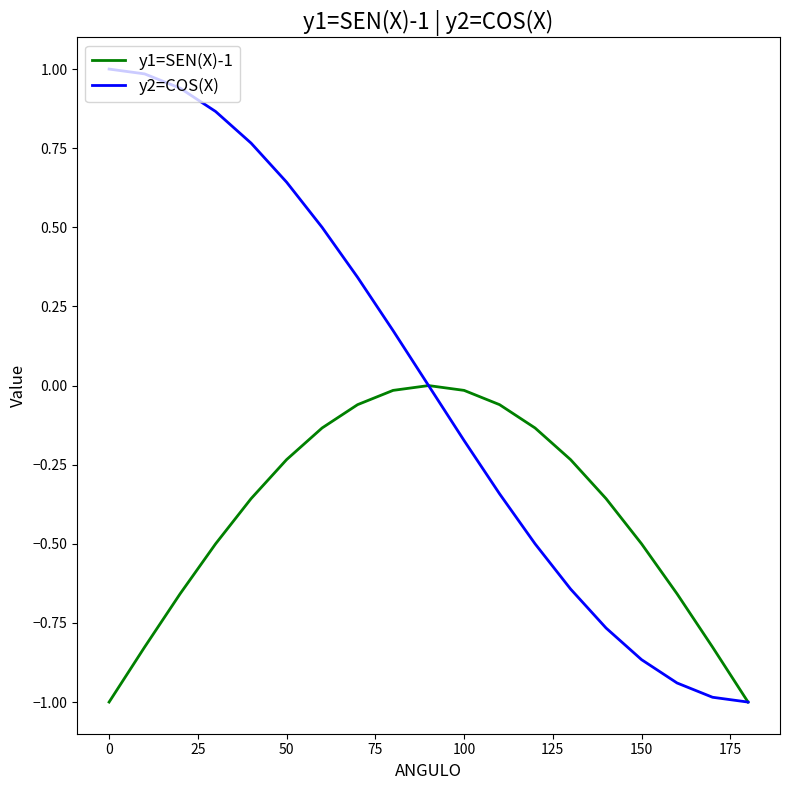

Which series has the largest total across all categories?

y2=COS(X)